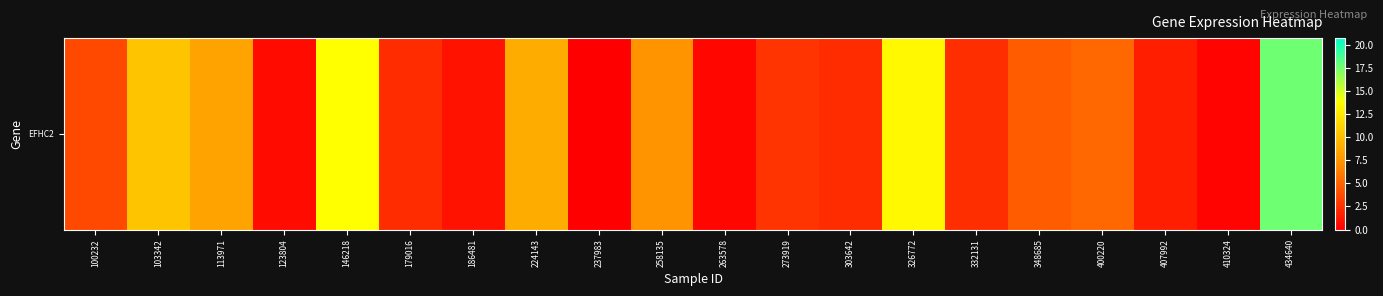

Rank the categories by value from highest to lowest.

434640, 146218, 326772, 103342, 224143, 113971, 258135, 400220, 348685, 100232, 273919, 332131, 303642, 179016, 407992, 186481, 123804, 263578, 410324, 237983